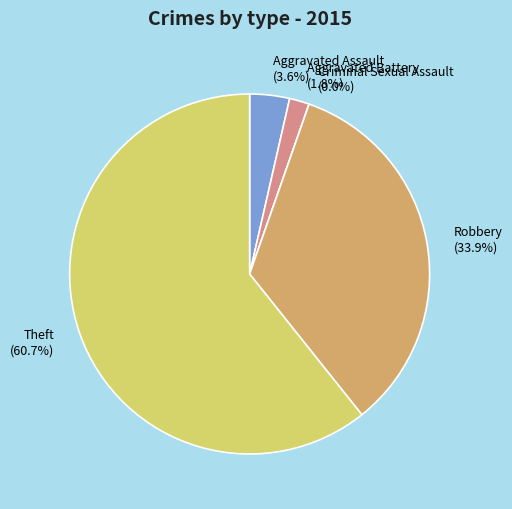

True or false: Criminal Sexual Assault accounts for 0% of the total.

True